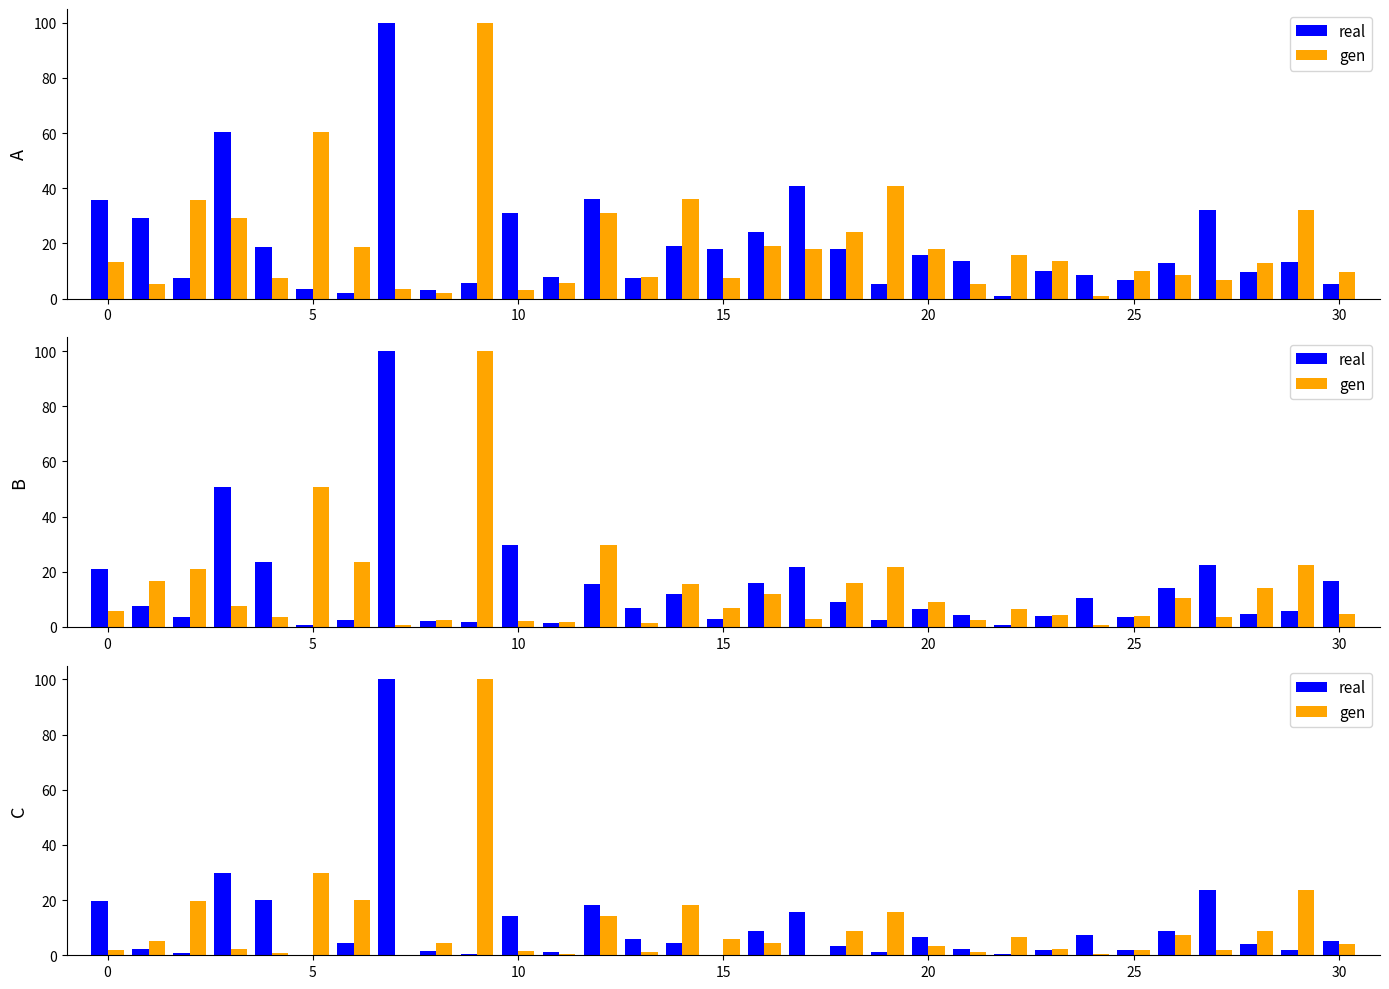

At how many categories does at least one series exceed 5?

26